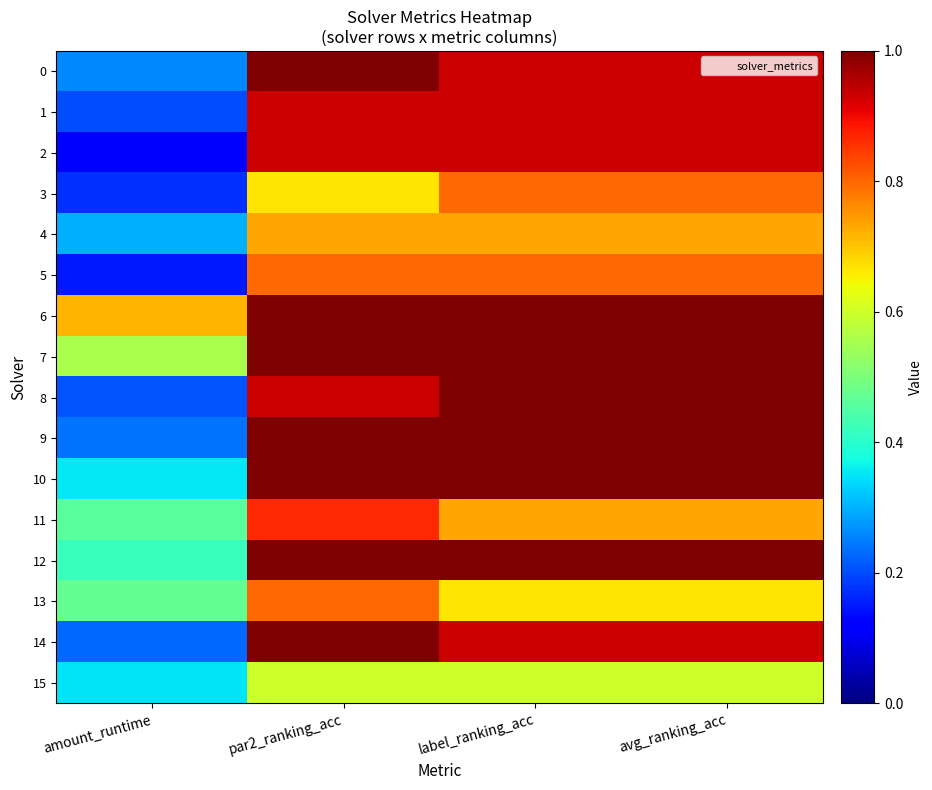

Reading right to left, transcribe all the data shown in this chart.

0: avg_ranking_acc=0.9	label_ranking_acc=0.9	par2_ranking_acc=1.0	amount_runtime=0.3
1: avg_ranking_acc=0.9	label_ranking_acc=0.9	par2_ranking_acc=0.9	amount_runtime=0.2
2: avg_ranking_acc=0.9	label_ranking_acc=0.9	par2_ranking_acc=0.9	amount_runtime=0.1
3: avg_ranking_acc=0.8	label_ranking_acc=0.8	par2_ranking_acc=0.7	amount_runtime=0.2
4: avg_ranking_acc=0.7	label_ranking_acc=0.7	par2_ranking_acc=0.7	amount_runtime=0.3
5: avg_ranking_acc=0.8	label_ranking_acc=0.8	par2_ranking_acc=0.8	amount_runtime=0.1
6: avg_ranking_acc=1.0	label_ranking_acc=1.0	par2_ranking_acc=1.0	amount_runtime=0.7
7: avg_ranking_acc=1.0	label_ranking_acc=1.0	par2_ranking_acc=1.0	amount_runtime=0.6
8: avg_ranking_acc=1.0	label_ranking_acc=1.0	par2_ranking_acc=0.9	amount_runtime=0.2
9: avg_ranking_acc=1.0	label_ranking_acc=1.0	par2_ranking_acc=1.0	amount_runtime=0.2
10: avg_ranking_acc=1.0	label_ranking_acc=1.0	par2_ranking_acc=1.0	amount_runtime=0.4
11: avg_ranking_acc=0.7	label_ranking_acc=0.7	par2_ranking_acc=0.9	amount_runtime=0.5
12: avg_ranking_acc=1.0	label_ranking_acc=1.0	par2_ranking_acc=1.0	amount_runtime=0.4
13: avg_ranking_acc=0.7	label_ranking_acc=0.7	par2_ranking_acc=0.8	amount_runtime=0.5
14: avg_ranking_acc=0.9	label_ranking_acc=0.9	par2_ranking_acc=1.0	amount_runtime=0.2
15: avg_ranking_acc=0.6	label_ranking_acc=0.6	par2_ranking_acc=0.6	amount_runtime=0.3